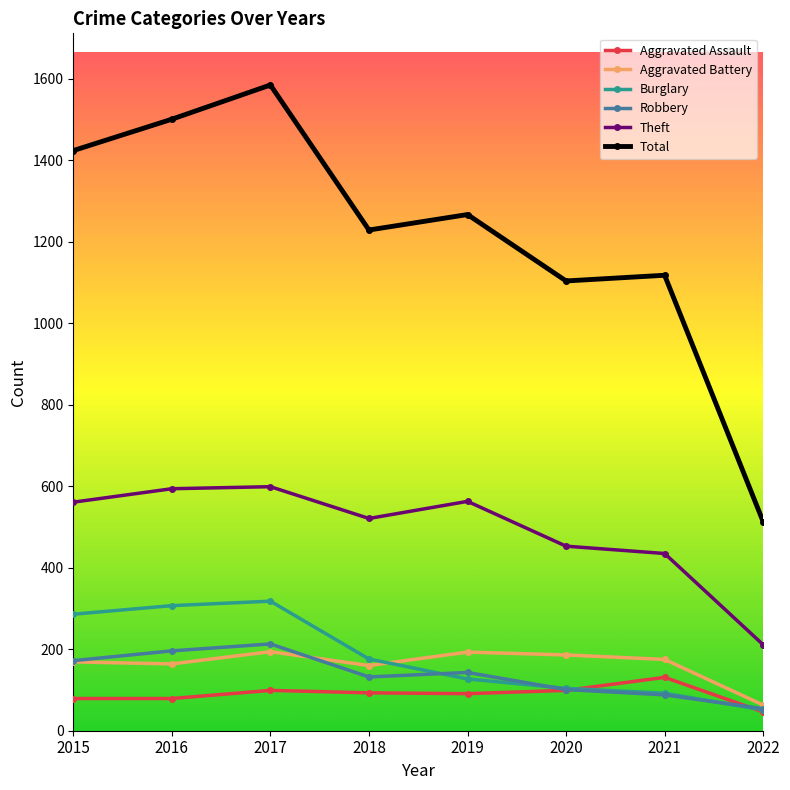

Which label corresponds to the largest value in the chart?

2017